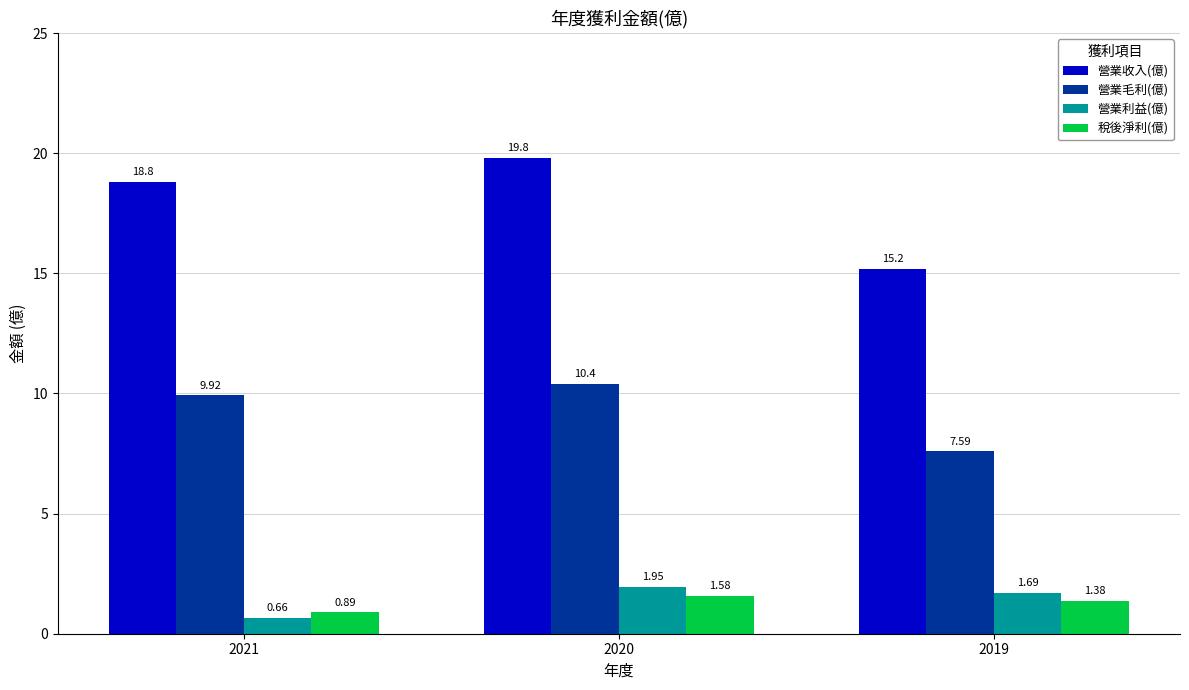

How many bars are there in each group?

4